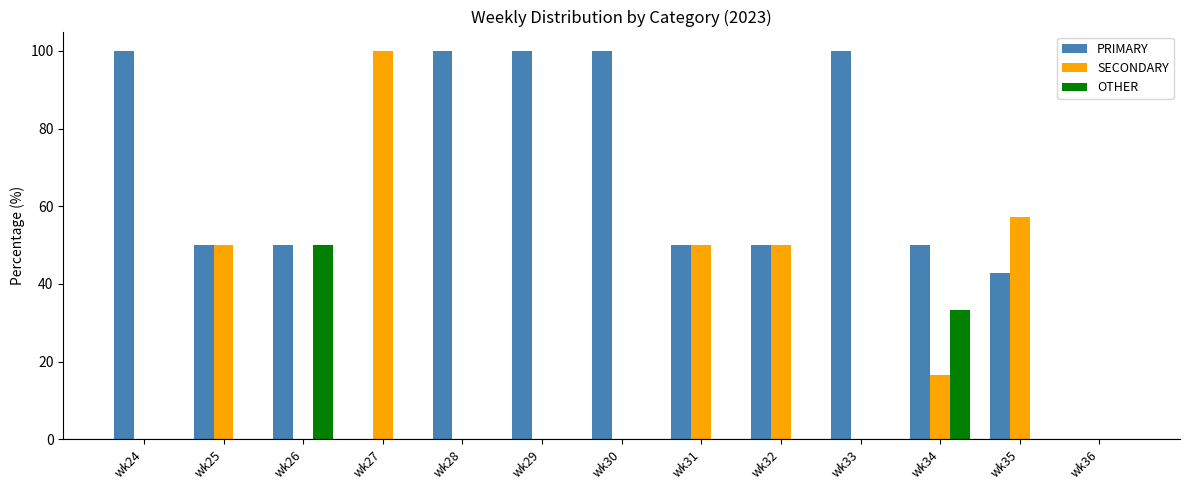

What is the sum of all PRIMARY values?

792.9